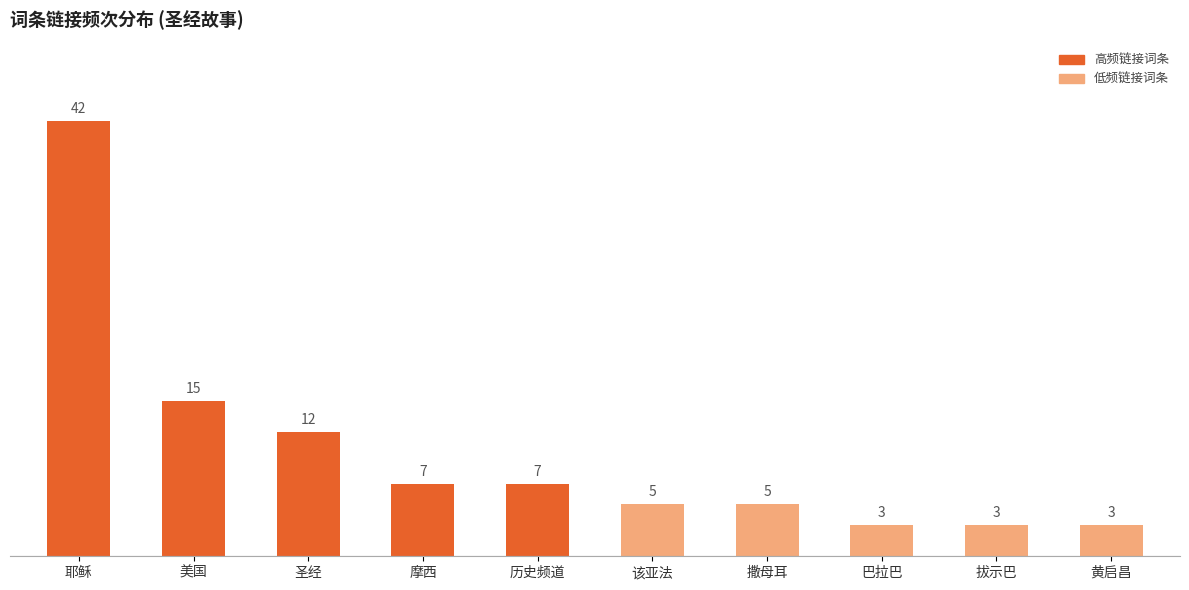

Reading right to left, list all the values displayed in this chart.

黄启昌=3	拔示巴=3	巴拉巴=3	撒母耳=5	该亚法=5	历史频道=7	摩西=7	圣经=12	美国=15	耶稣=42